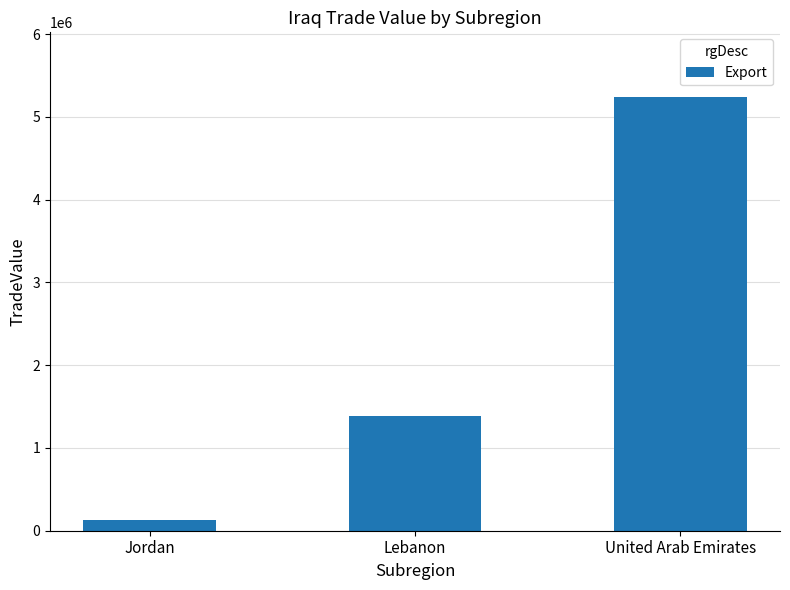

Which category has the highest value across all series?

United Arab Emirates